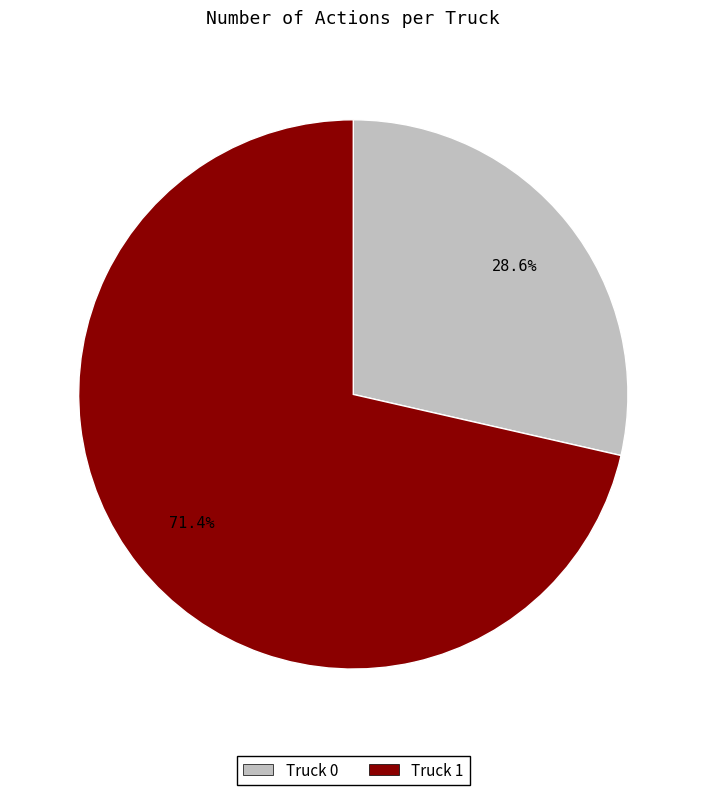

To the nearest percent, what percentage of the pie is Truck 1?

71%